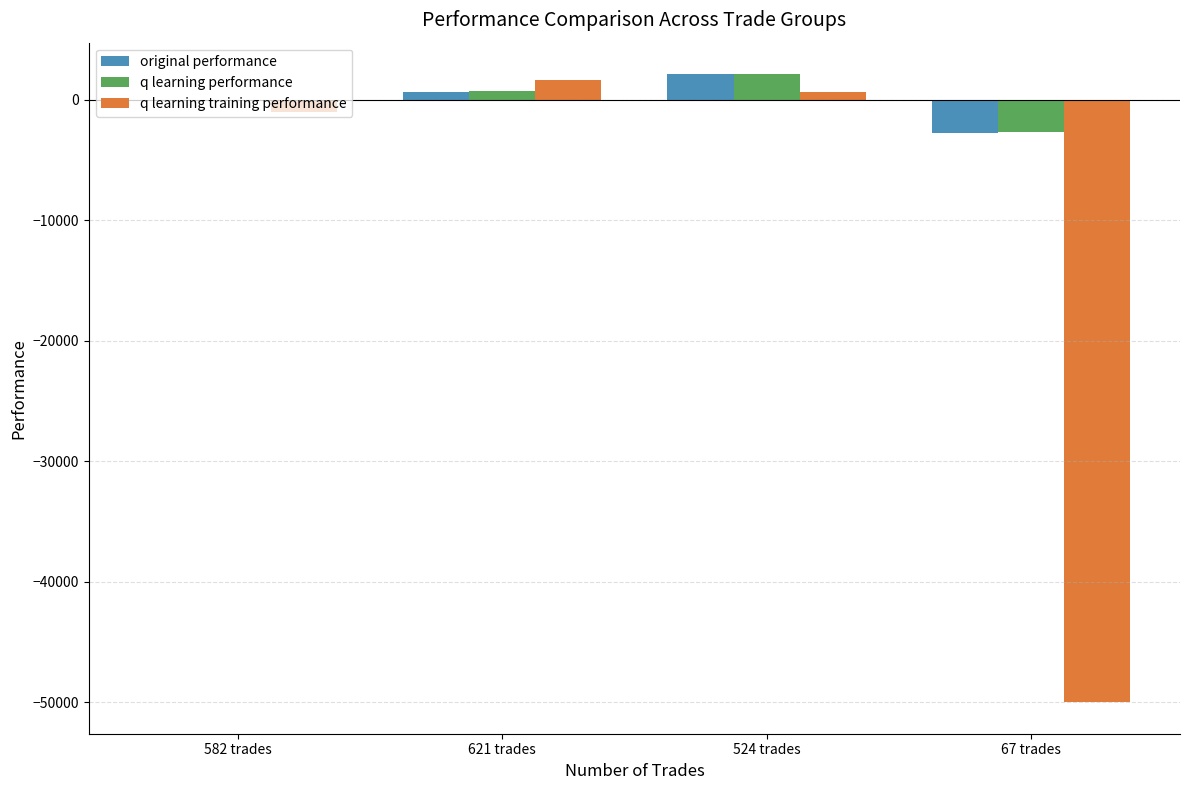

Between 582 trades and 67 trades, which series saw the biggest shift?

q learning training performance